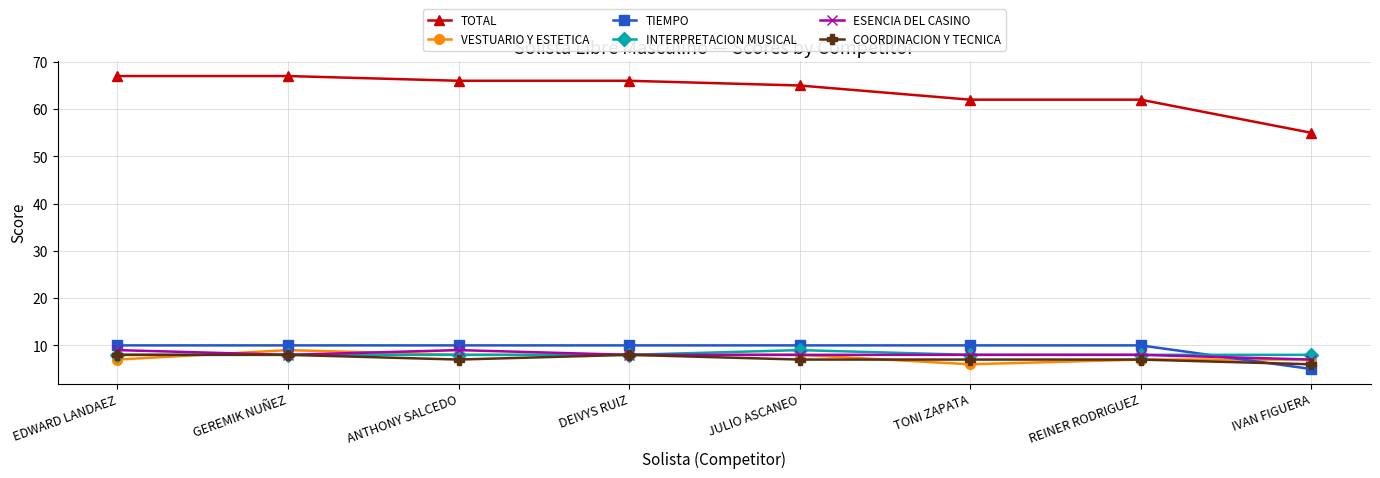

Reading right to left, list all the values displayed in this chart.

TOTAL: 55	62	62	65	66	66	67	67
VESTUARIO Y ESTETICA: 7	7	6	8	8	8	9	7
TIEMPO: 5	10	10	10	10	10	10	10
INTERPRETACION MUSICAL: 8	8	8	9	8	8	8	8
ESENCIA DEL CASINO: 7	8	8	8	8	9	8	9
COORDINACION Y TECNICA: 6	7	7	7	8	7	8	8